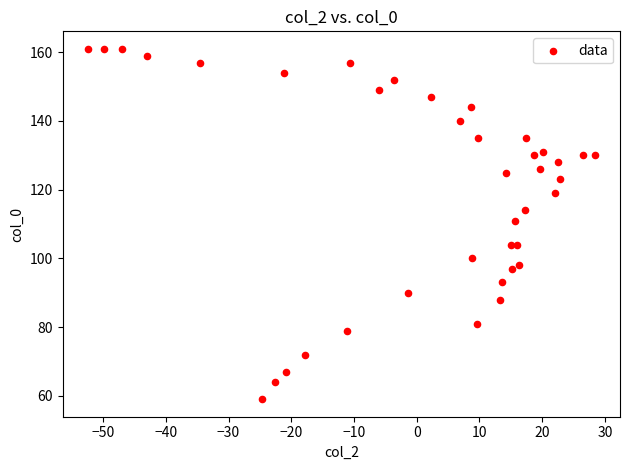

What is the range of Y values (max minus min)?

102